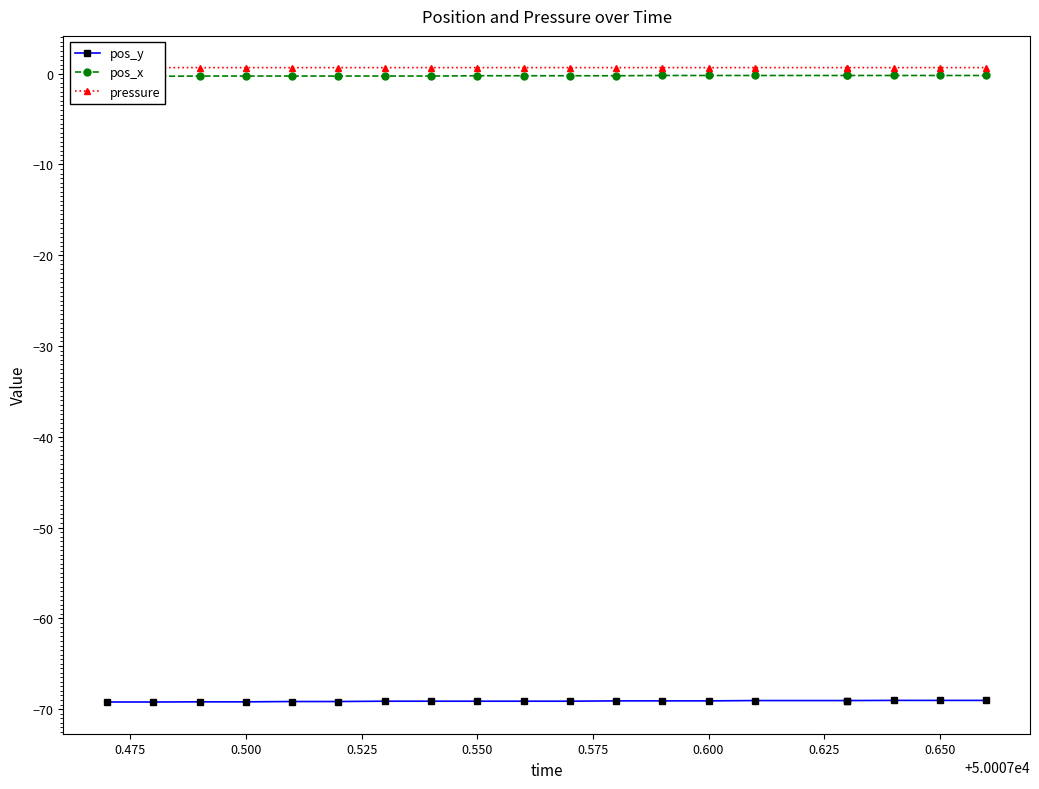

True or false: pressure has a value of 0.7 at 0.475.

True